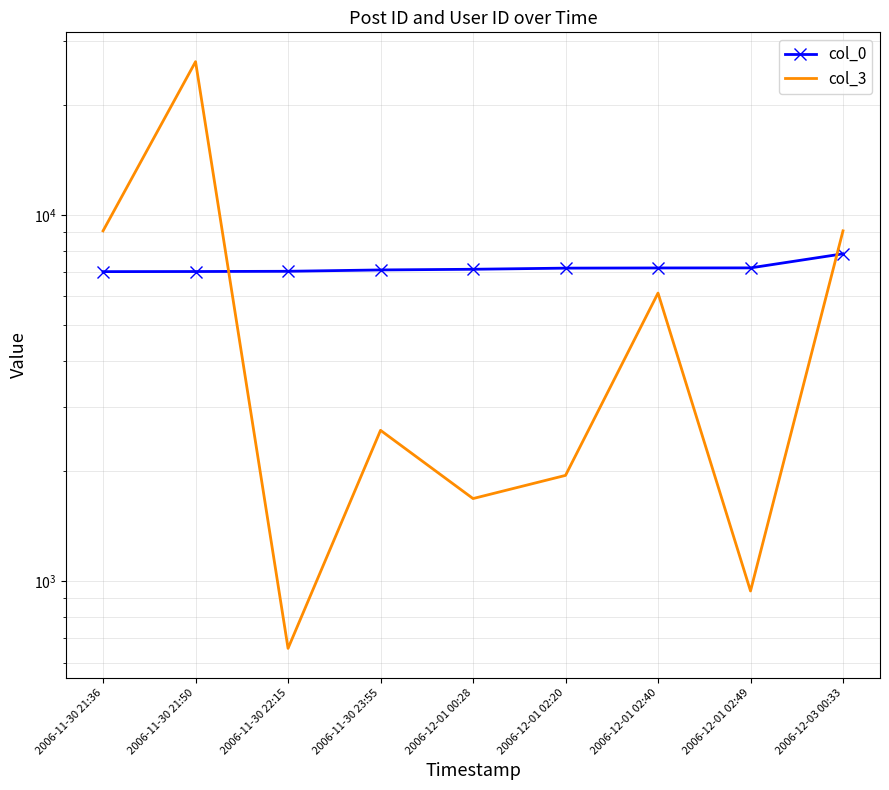

The value of col_0 at 2006-11-30 21:36 is 10644. True or false?

False